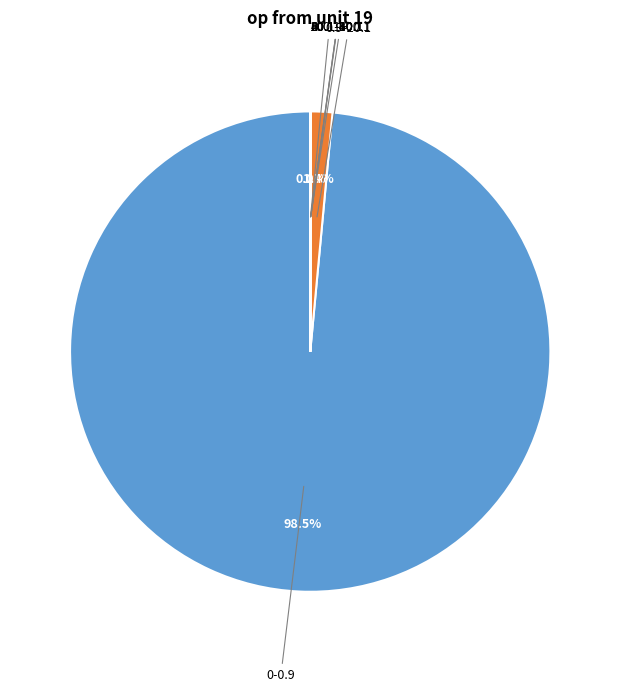

Which category has the biggest portion of the pie?

0-0.9